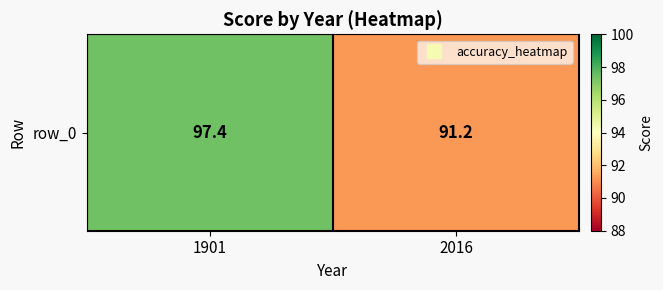

What is the sum of the values at 1901 and 2016?

188.6